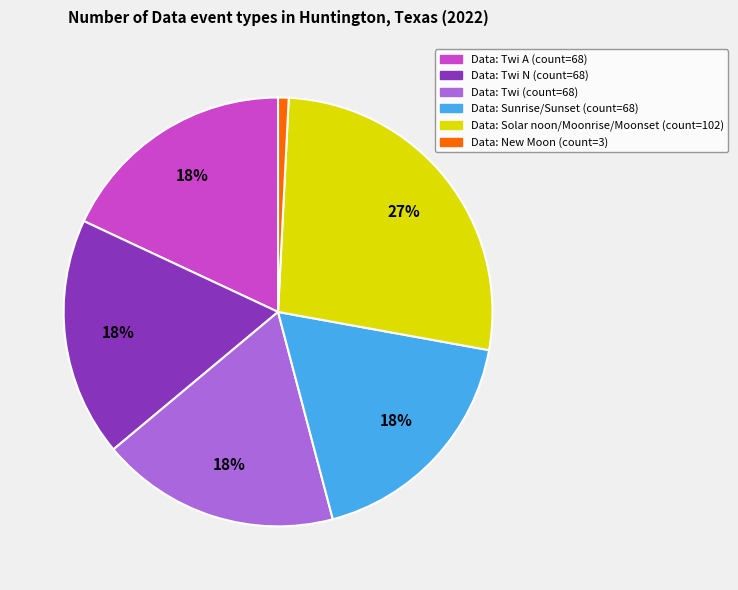

To the nearest percent, what is the difference between the largest and smallest slice percentages?

26%